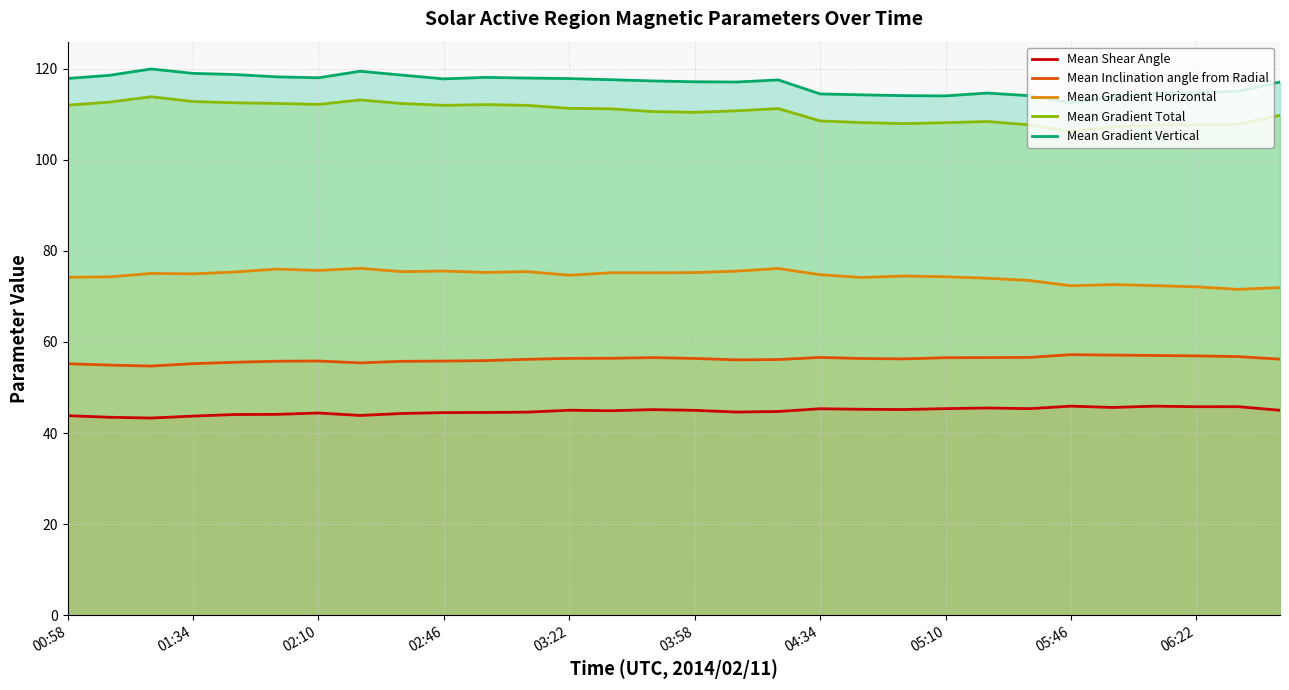

What is the difference between the second highest and second lowest values in the Mean Gradient Vertical series?

5.6